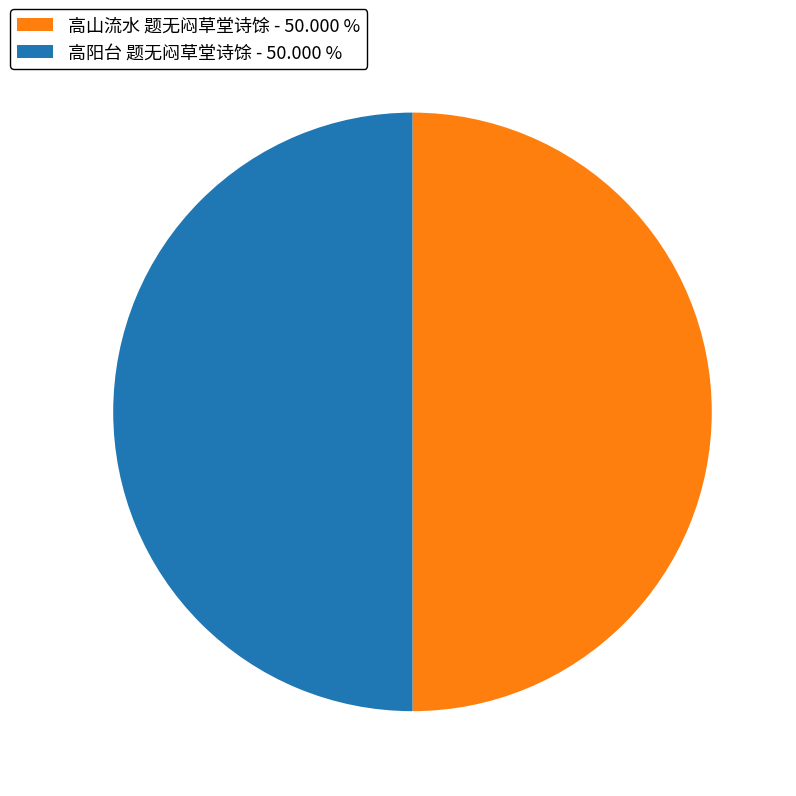

Approximately how many times larger is the value at 高阳台 题无闷草堂诗馀 - 50.000 % compared to 高山流水 题无闷草堂诗馀 - 50.000 %?

1.0